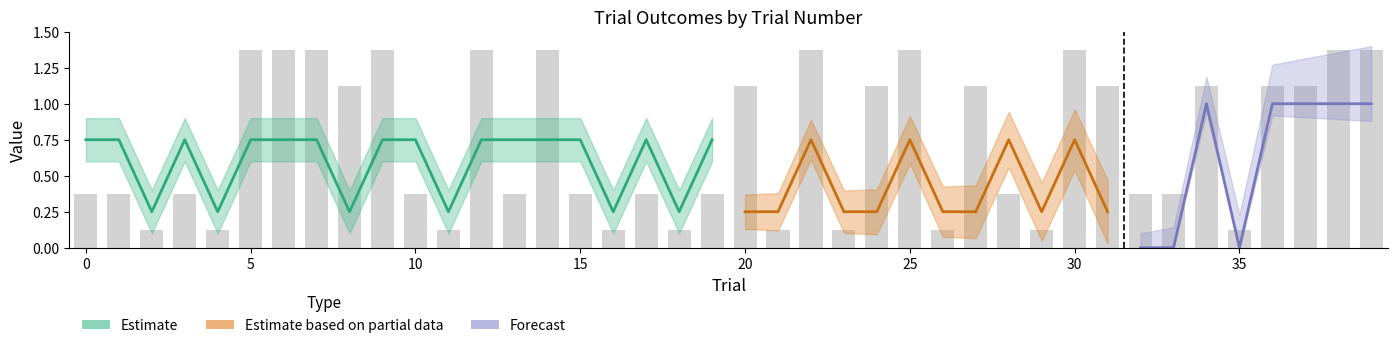

What is the lowest value of the mean0 series?

0.2